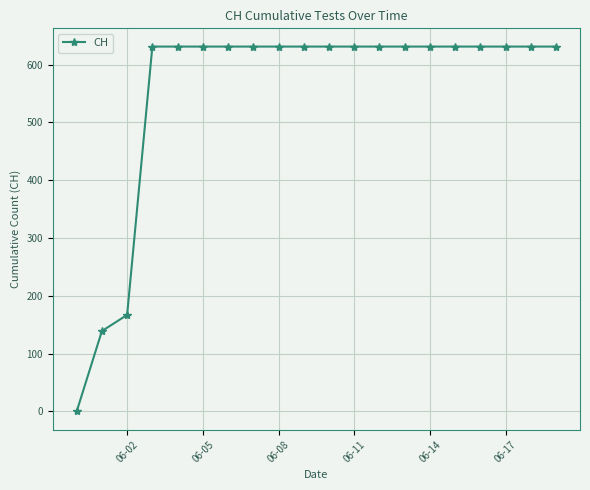

Reading left to right, what are all the values shown in this chart?

0	139	167	631	631	631	631	631	631	631	631	631	631	631	631	631	631	631	631	631